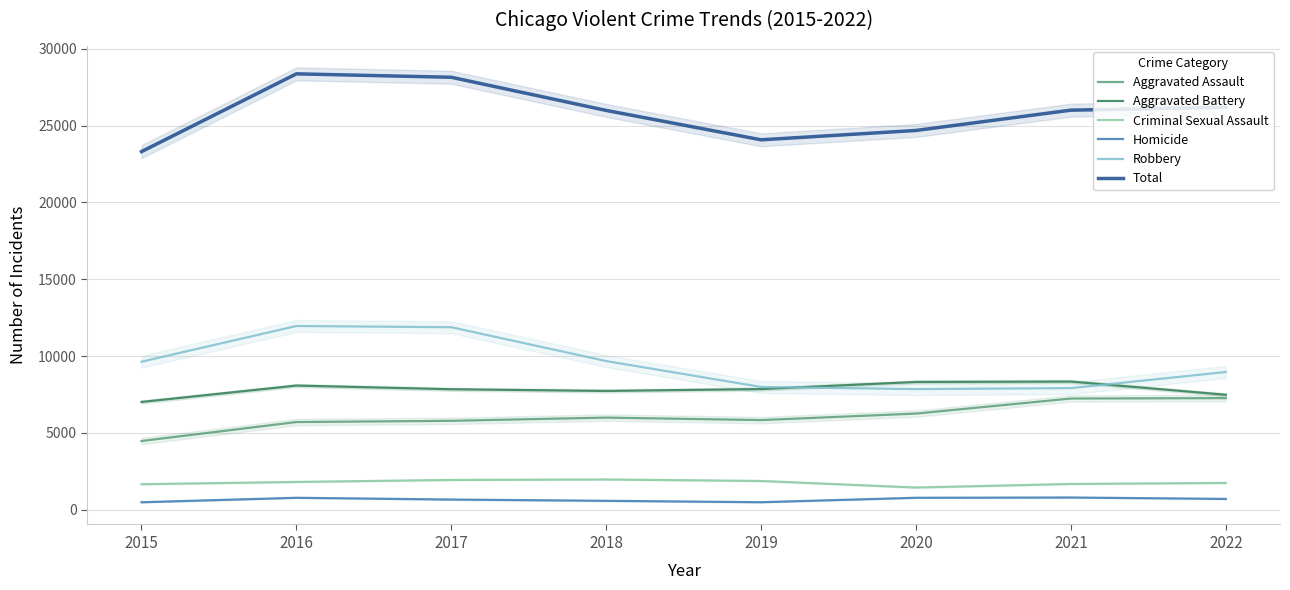

How many interior local peaks does the Aggravated Assault series have?

1